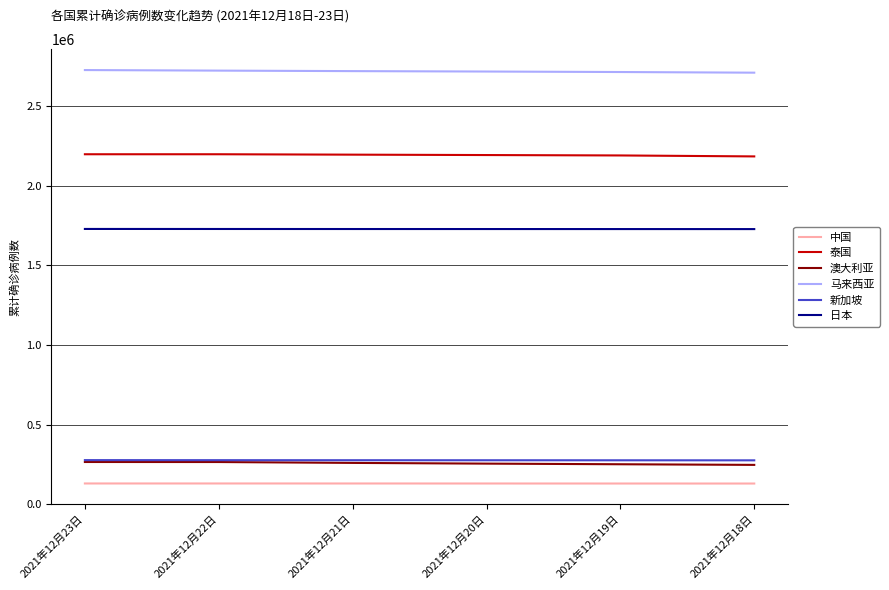

What is the spread (max minus min) of values at 2021年12月23日?

2598215